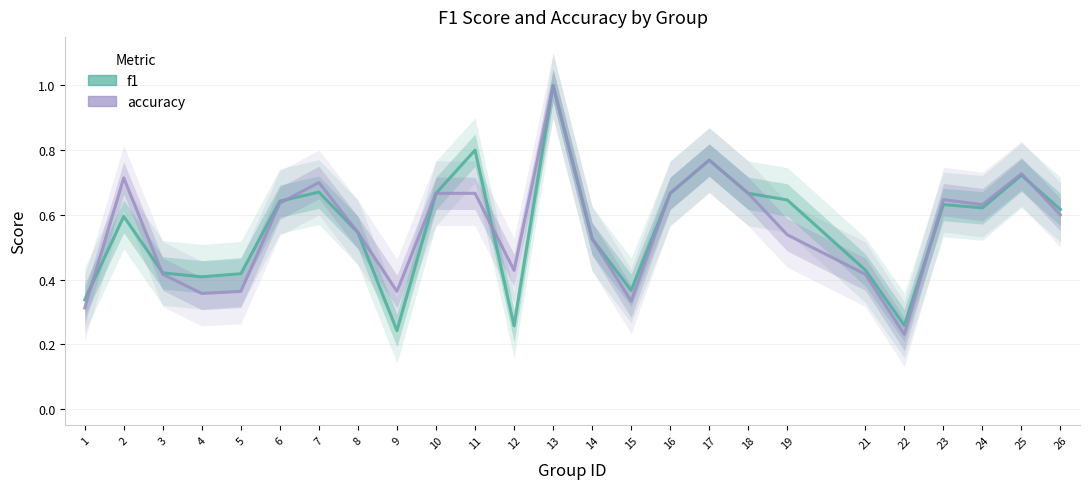

Reading left to right, extract all data points from this chart.

f1: 0.3	0.6	0.4	0.4	0.4	0.6	0.7	0.5	0.2	0.7	0.8	0.3	1.0	0.5	0.4	0.7	0.8	0.7	0.6	0.4	0.3	0.6	0.6	0.7	0.6
accuracy: 0.3	0.7	0.4	0.4	0.4	0.6	0.7	0.5	0.4	0.7	0.7	0.4	1.0	0.5	0.3	0.7	0.8	0.7	0.5	0.4	0.2	0.6	0.6	0.7	0.6